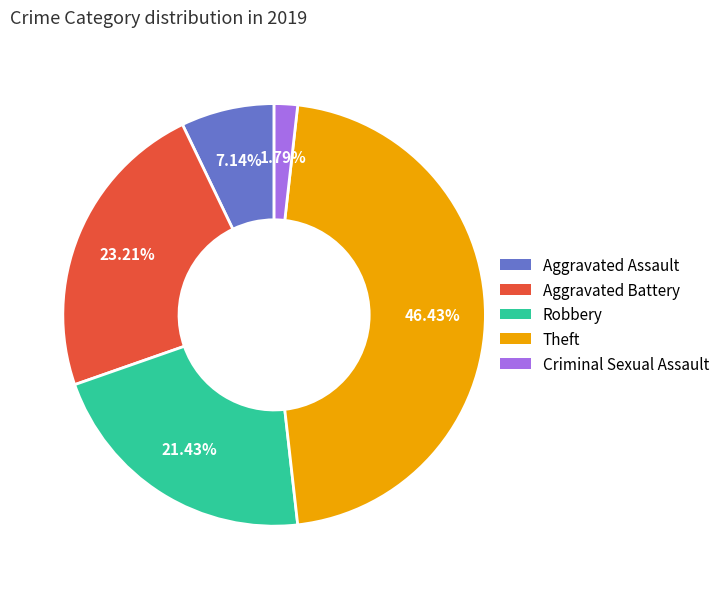

Rank the categories by value from lowest to highest.

Criminal Sexual Assault, Aggravated Assault, Robbery, Aggravated Battery, Theft